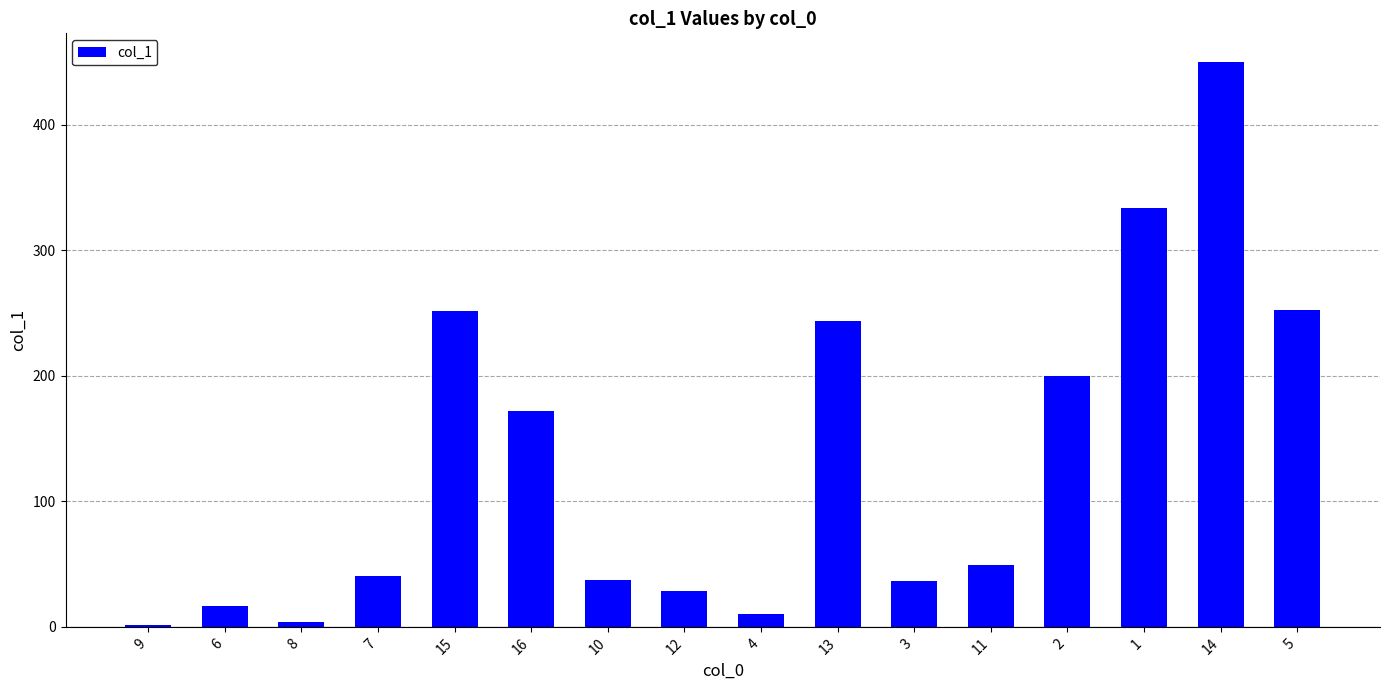

What is the label of the 10th bar from the right?

10